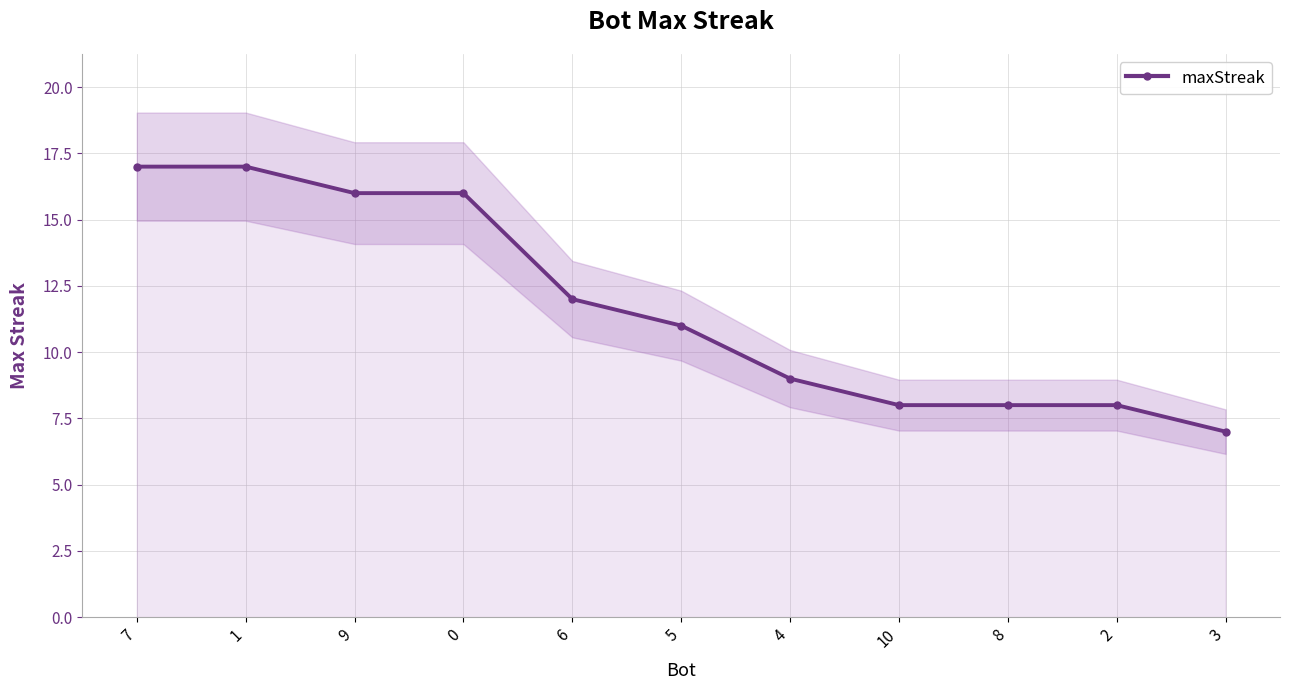

Rank the categories by value from lowest to highest.

3, 10, 8, 2, 4, 5, 6, 9, 0, 7, 1